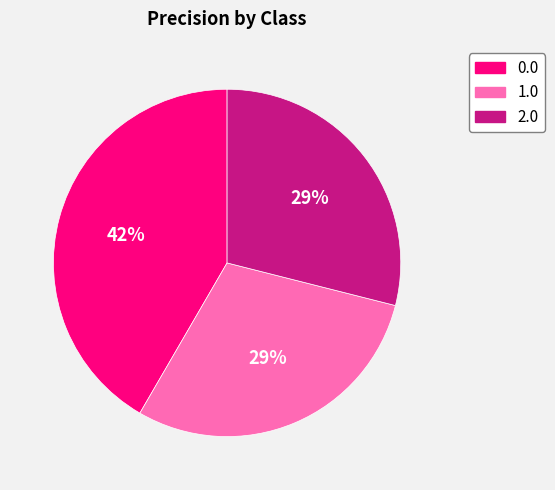

How many segments does this pie chart have?

3